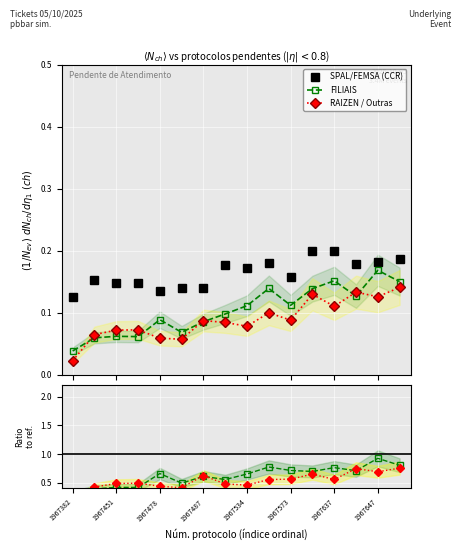

True or false: SPAL/FEMSA (CCR) has more than 2 points higher than both neighbors.

True